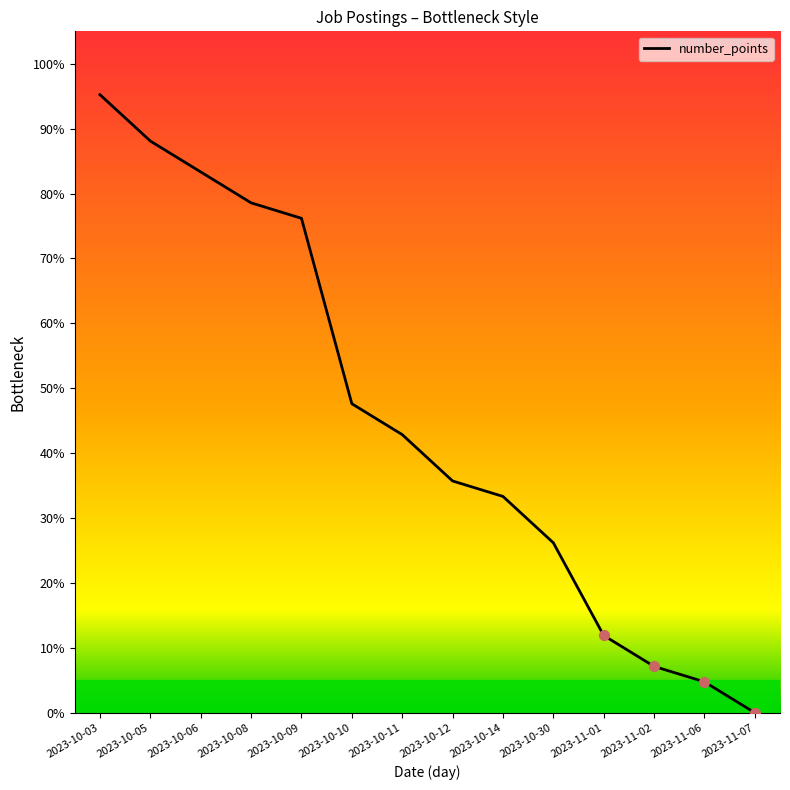

Approximately how many times larger is the value at 2023-10-12 compared to 2023-10-08?

0.5